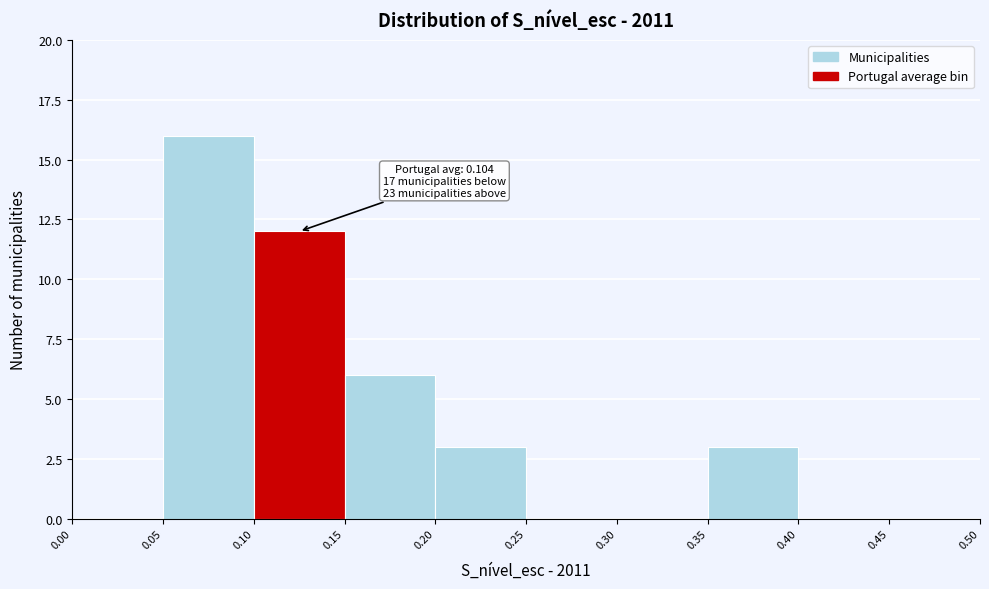

Over which range of the x-axis is the bar tallest?

0.05 to 0.10